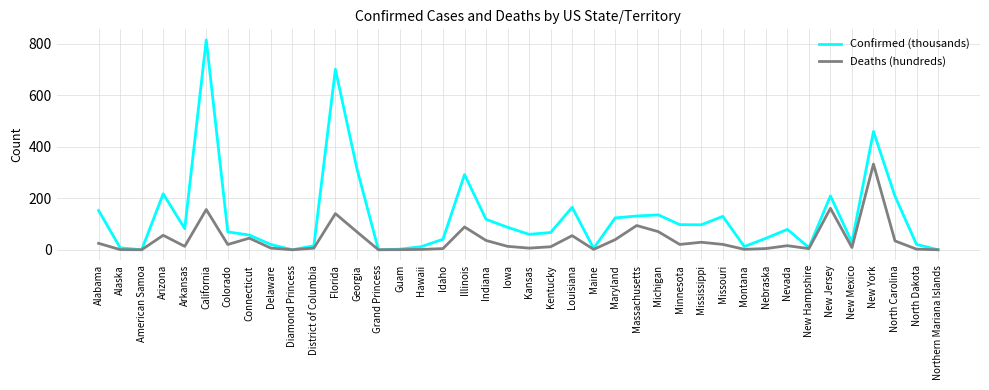

What is the maximum value shown in the chart?

815.6